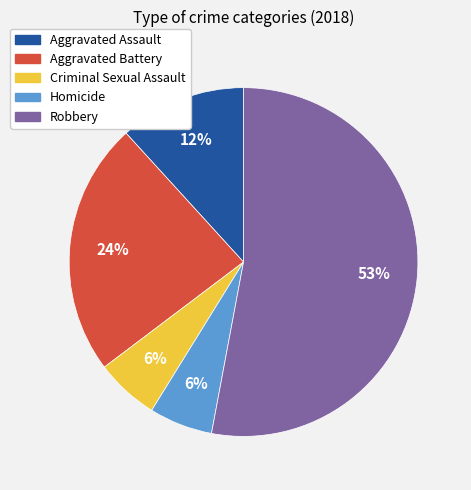

What percentage is the Aggravated Battery slice, to the nearest percent?

24%